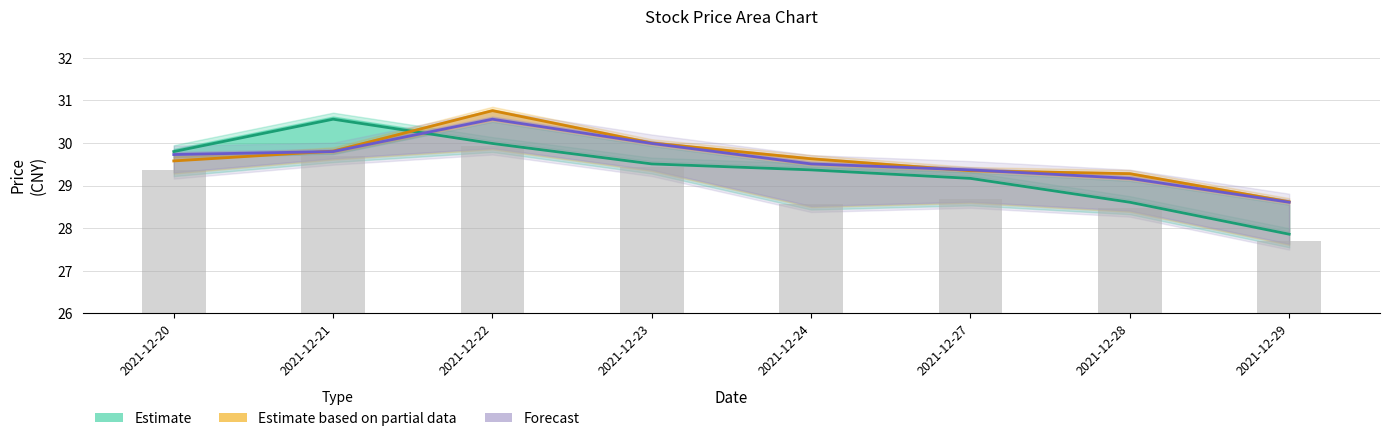

What is the difference between the highest and lowest values at 2021-12-23?

0.6